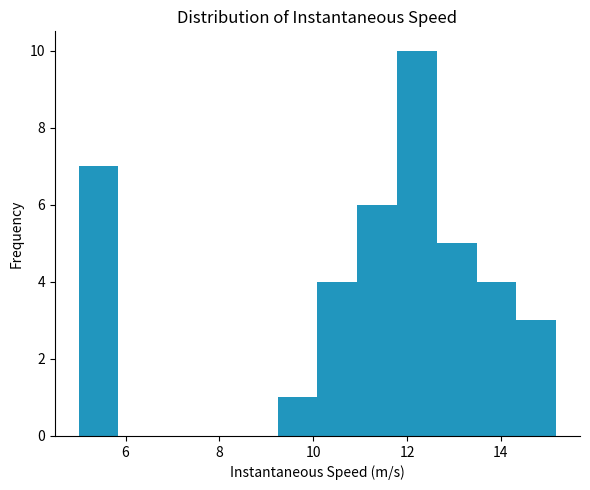

Which range on the x-axis has the tallest bar?

11.8 to 12.6